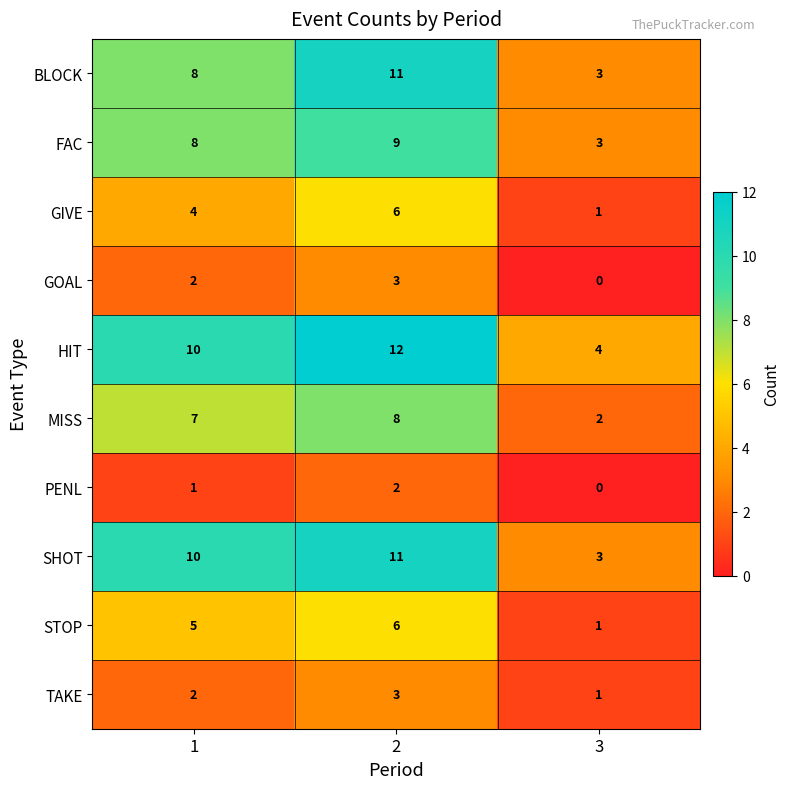

Is it true that GIVE equals 0 at 3?

False